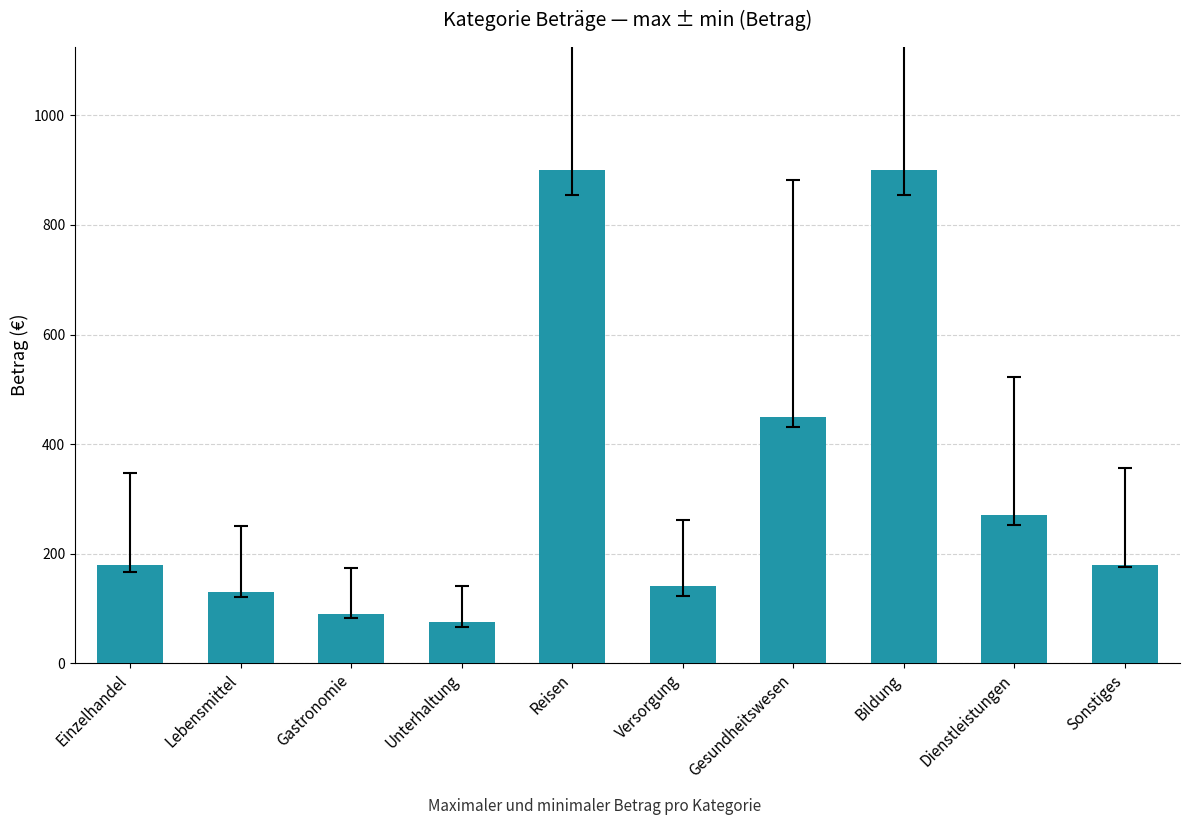

What is the difference between the second highest and second lowest values?

810